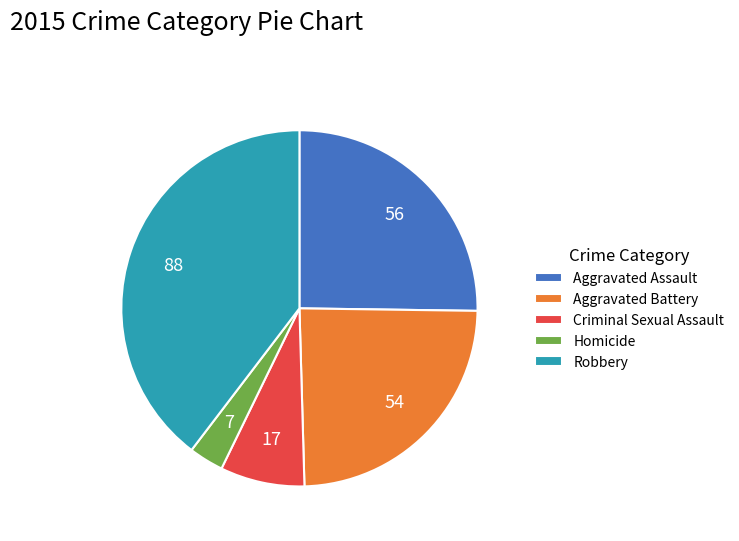

The Aggravated Battery slice represents 15% of the pie. True or false?

False